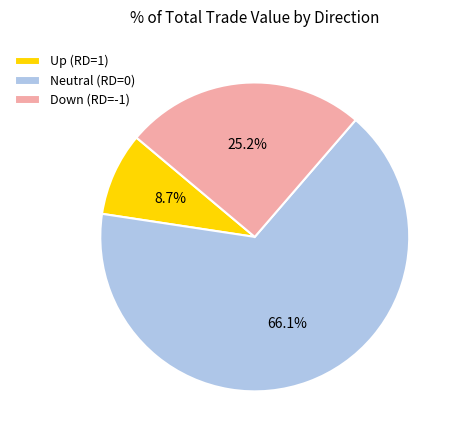

Does any single category account for the majority?

Yes